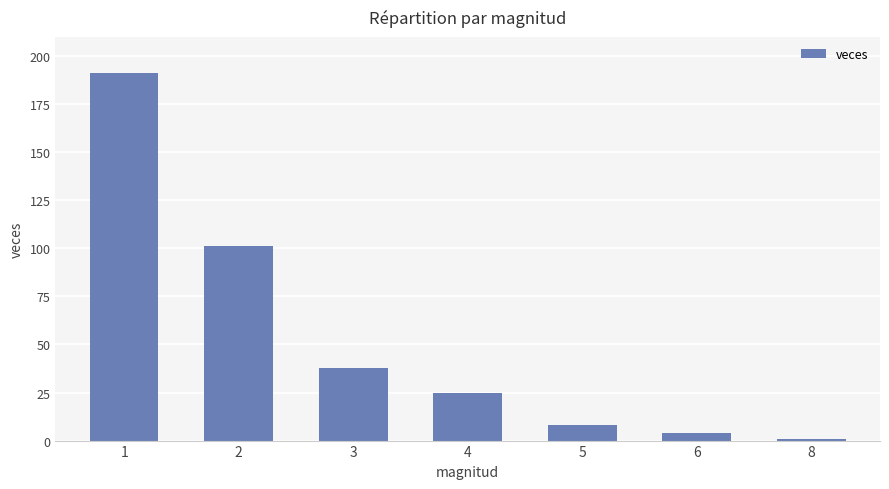

Which category has the highest value across all series?

1